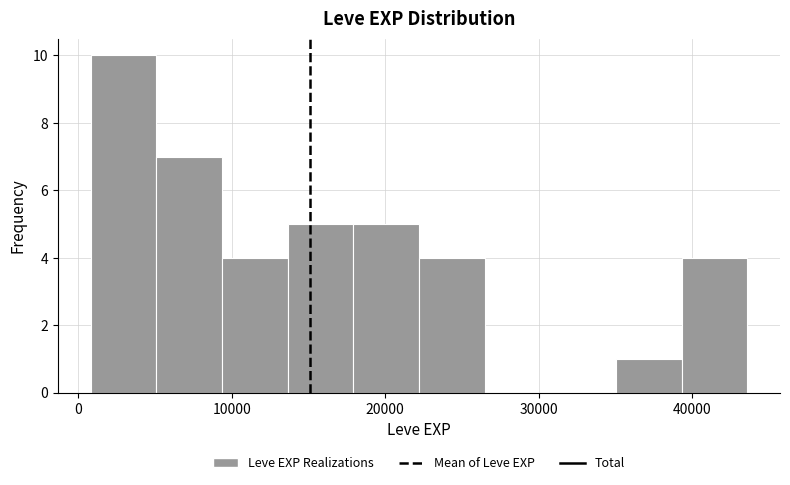

Reading left to right, list every bar in this chart as the range it spans on the x-axis followed by its height. Neither the bar edges nor the heights are printed on the chart, so give them approximately, as read against the axes.

1000 to 5000: 10
5000 to 9000: 7
9000 to 14000: 4
14000 to 18000: 5
18000 to 22000: 5
22000 to 26000: 4
26000 to 31000: 0
31000 to 35000: 0
35000 to 39000: 1
39000 to 44000: 4